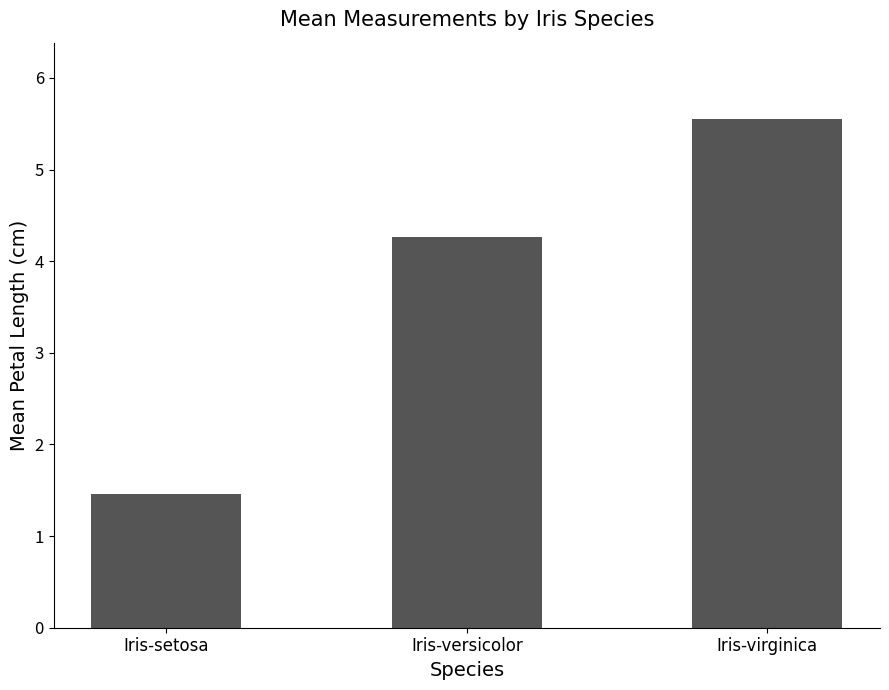

How many values are between 1 and 5?

2